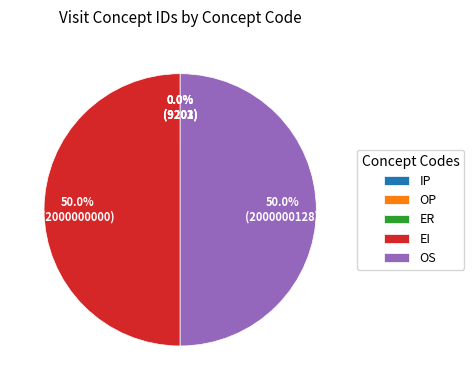

Is the sum of EI and OS greater than half?

Yes